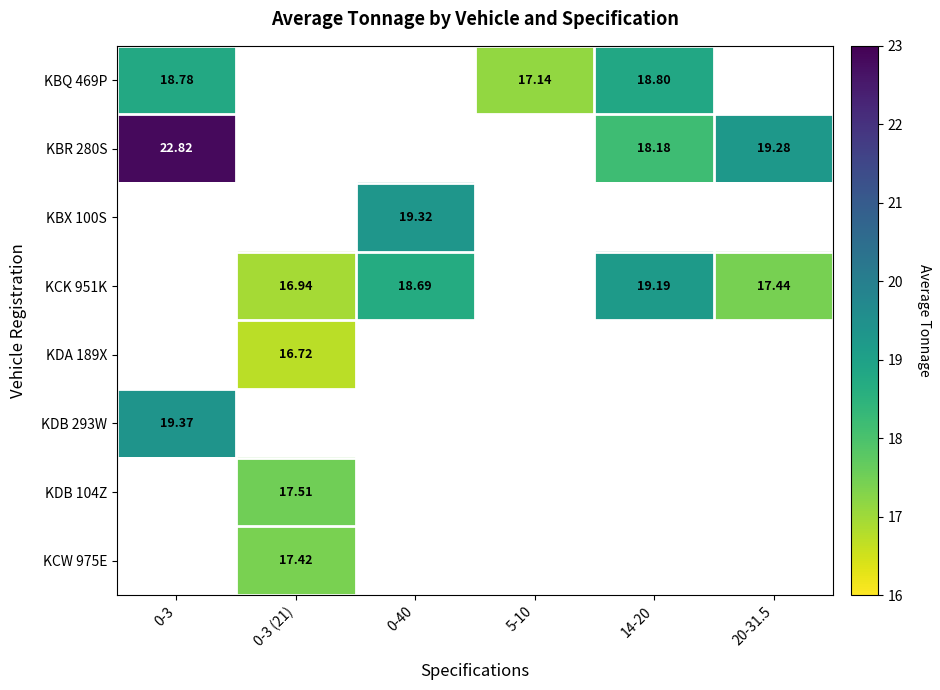

Count the number of data series in this chart.

8